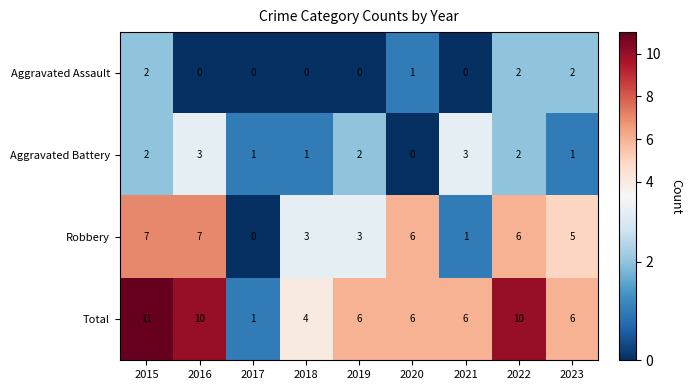

Where does the Robbery series first go above 5?

2015